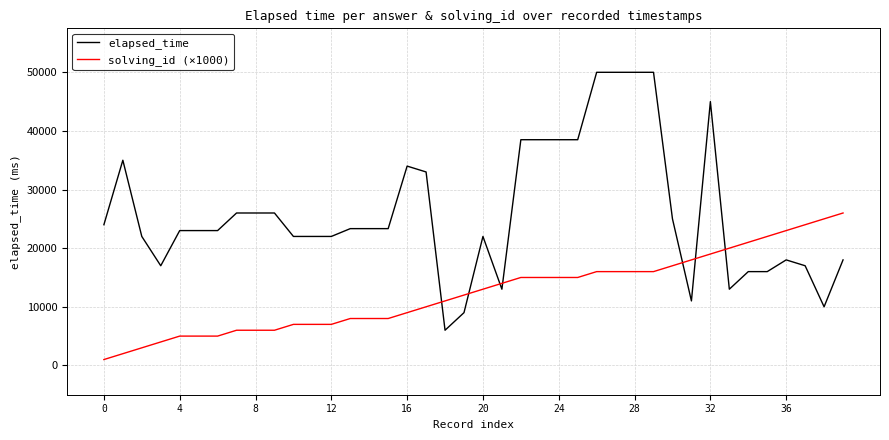

Rank the series by their maximum value, from lowest to highest.

solving_id (×1000), elapsed_time